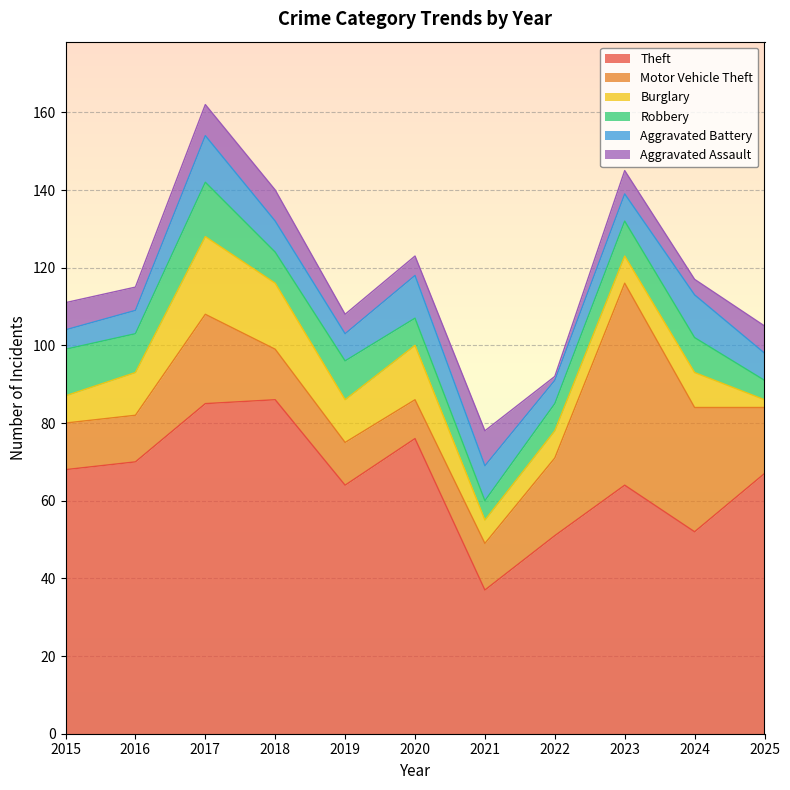

Does the chart display data point markers on the line(s)?

No